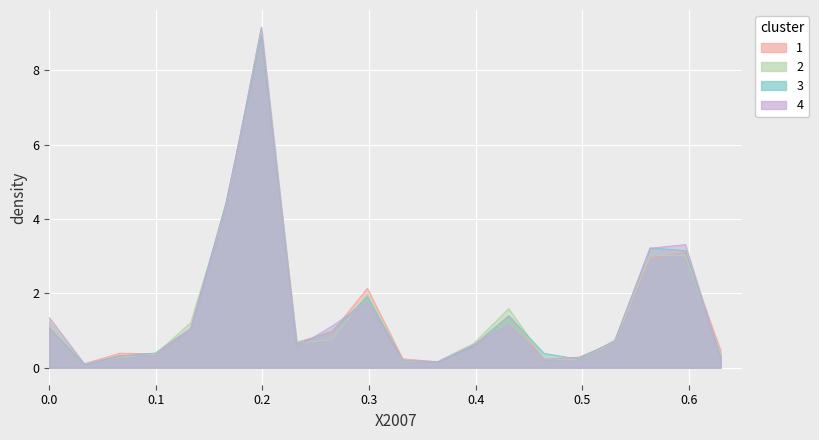

Does the chart display data point markers on the line(s)?

No